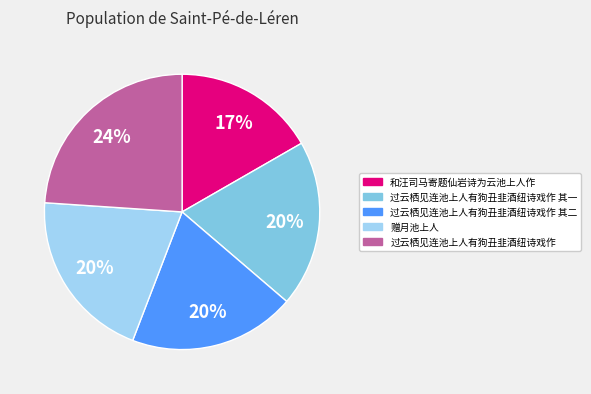

Does any single category account for the majority?

No